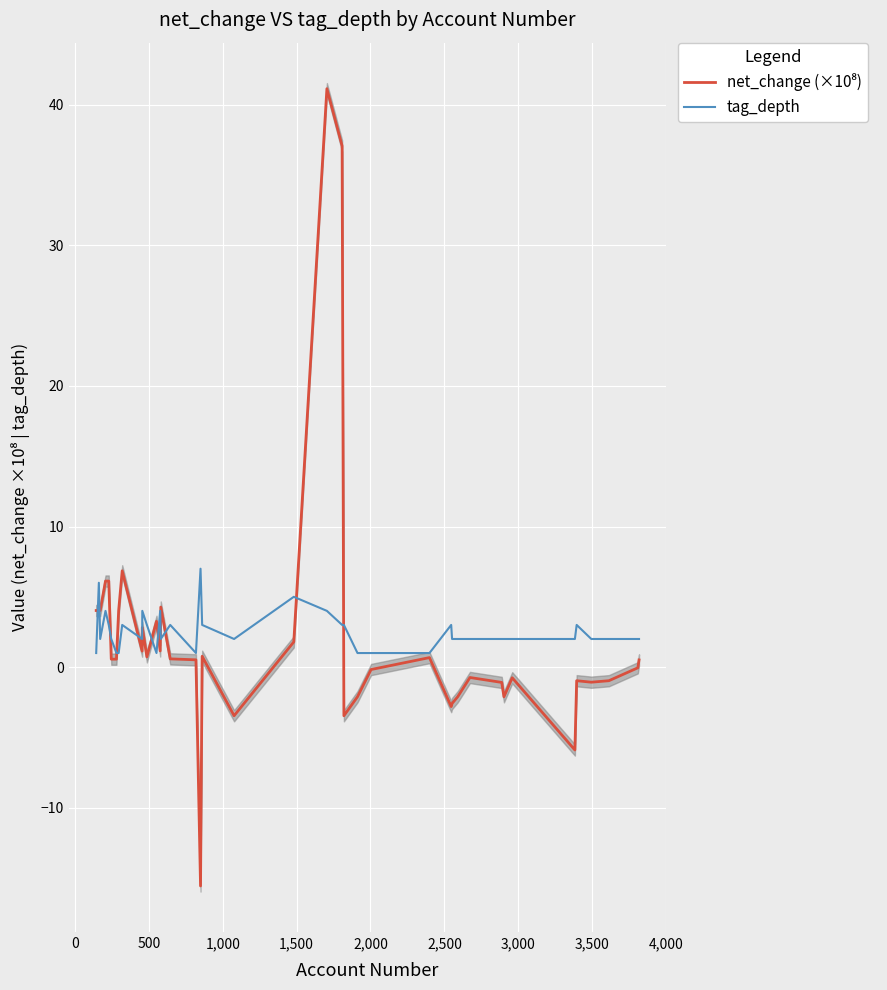

True or false: tag_depth and net_change (×10⁸) cross at least once.

True